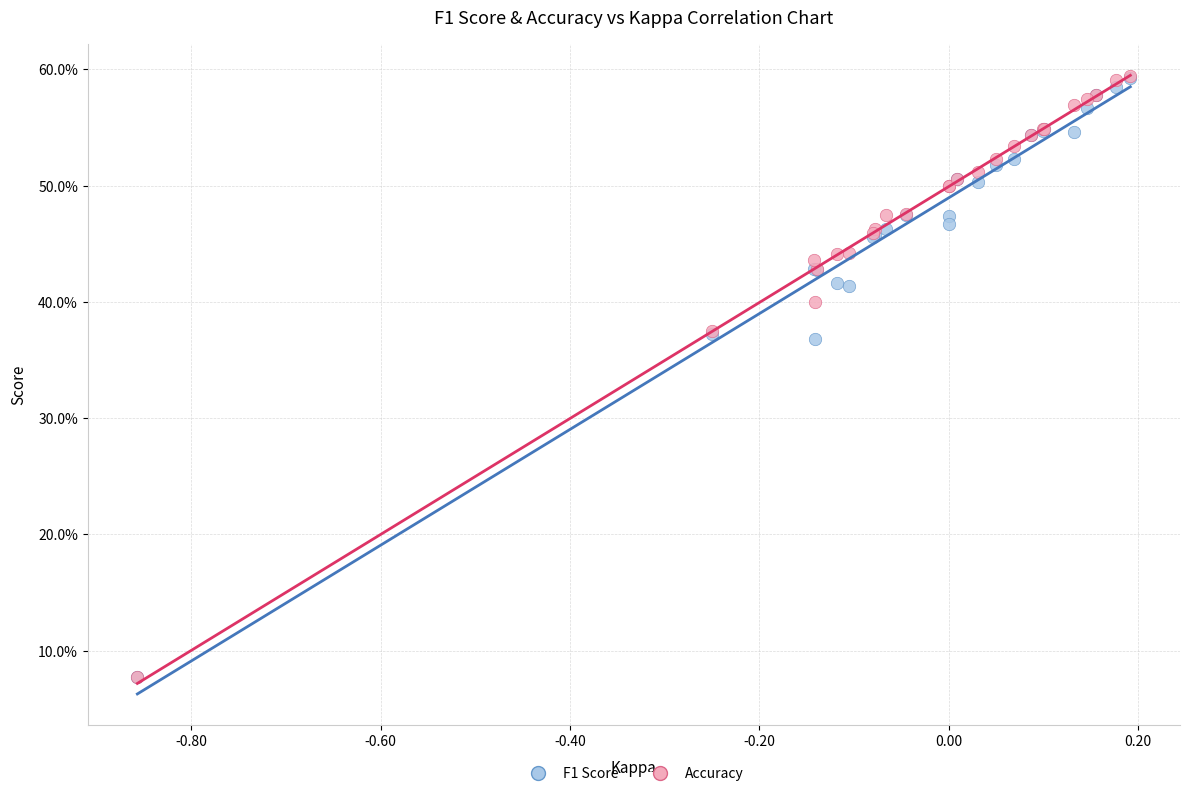

What are all the series names shown in the legend?

F1 Score, Accuracy